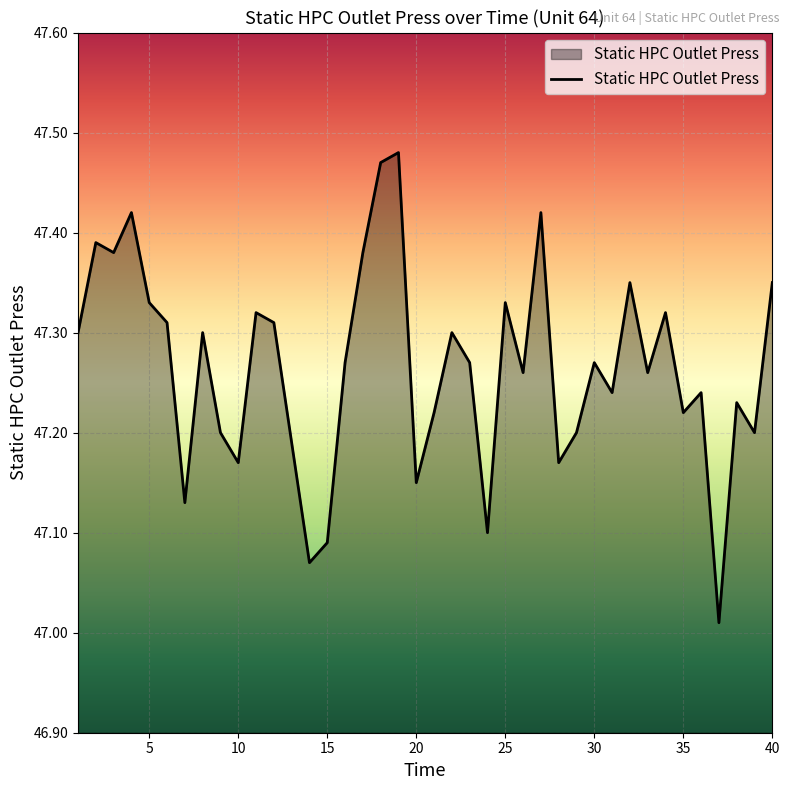

What is the difference between the maximum and minimum values?

0.5